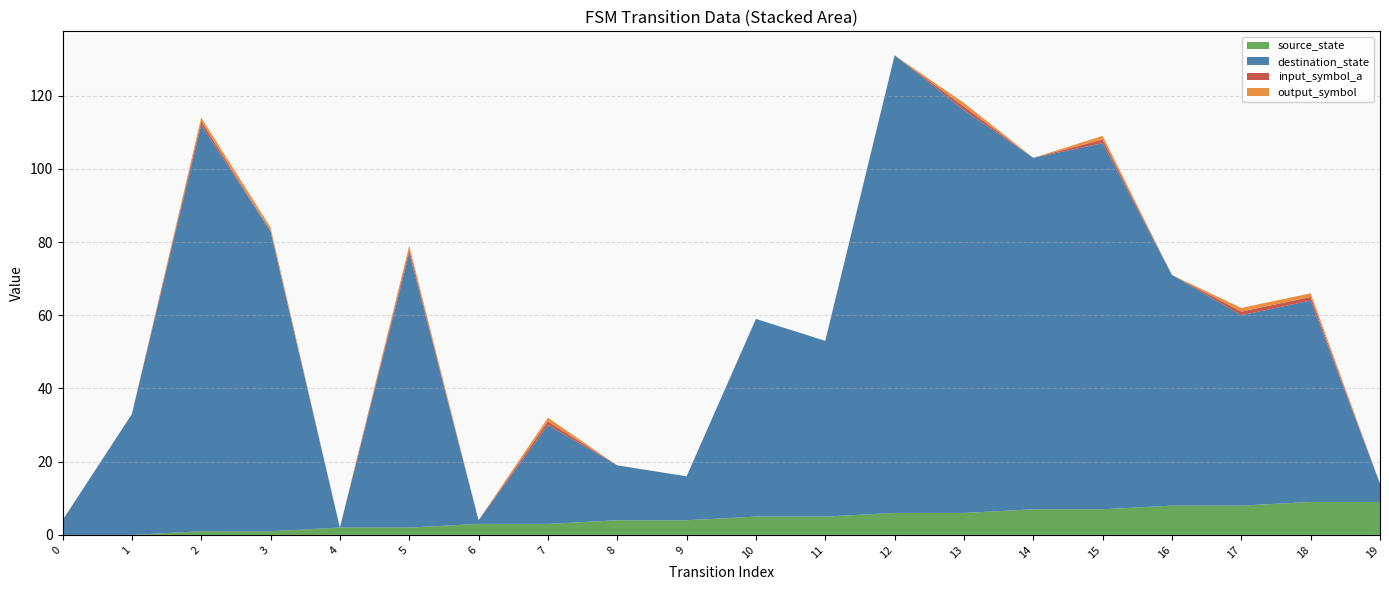

Reading left to right, what are all the values shown in this chart?

source_state: 0	0	1	1	2	2	3	3	4	4	5	5	6	6	7	7	8	8	9	9
destination_state: 4	33	111	82	0	75	1	27	15	12	54	48	125	110	96	100	63	52	55	5
input_symbol_a: 0	0	1	0	0	1	0	1	0	0	0	0	0	1	0	1	0	1	1	0
output_symbol: 0	0	1	1	0	1	0	1	0	0	0	0	0	1	0	1	0	1	1	0